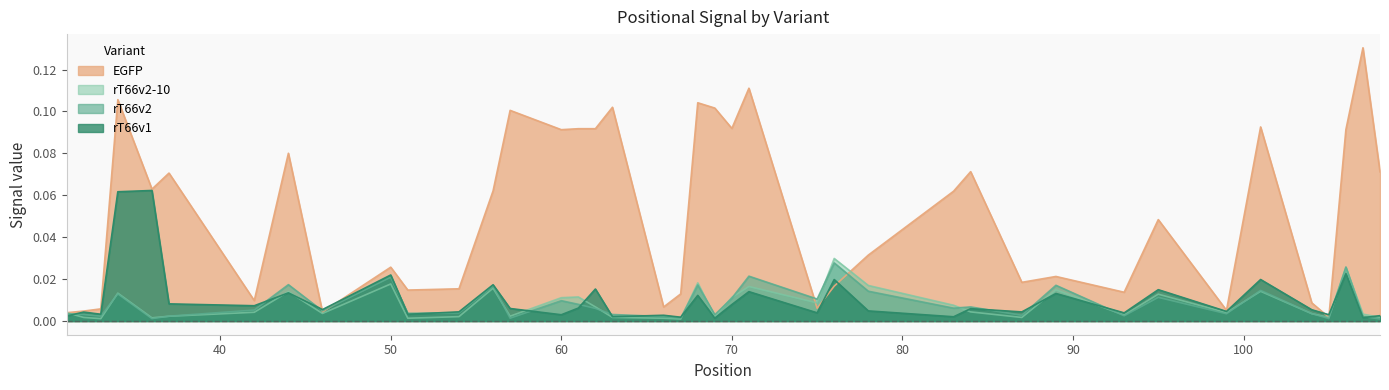

Reading left to right, extract all data points from this chart.

EGFP: 31=0.0	32=0.0	33=0.0	34=0.1	36=0.1	37=0.1	42=0.0	44=0.1	46=0.0	50=0.0	51=0.0	54=0.0	56=0.1	57=0.1	60=0.1	61=0.1	62=0.1	63=0.1	66=0.0	67=0.0	68=0.1	69=0.1	70=0.1	71=0.1	75=0.0	76=0.0	78=0.0	83=0.1	84=0.1	87=0.0	89=0.0	93=0.0	95=0.0	99=0.0	101=0.1	104=0.0	105=0.0	106=0.1	107=0.1	108=0.1
rT66v2-10: 31=0.0	32=0.0	33=0.0	34=0.0	36=0.0	37=0.0	42=0.0	44=0.0	46=0.0	50=0.0	51=0.0	54=0.0	56=0.0	57=0.0	60=0.0	61=0.0	62=0.0	63=0.0	66=0.0	67=0.0	68=0.0	69=0.0	70=0.0	71=0.0	75=0.0	76=0.0	78=0.0	83=0.0	84=0.0	87=0.0	89=0.0	93=0.0	95=0.0	99=0.0	101=0.0	104=0.0	105=0.0	106=0.0	107=0.0	108=0.0
rT66v2: 31=0.0	32=0.0	33=0.0	34=0.0	36=0.0	37=0.0	42=0.0	44=0.0	46=0.0	50=0.0	51=0.0	54=0.0	56=0.0	57=0.0	60=0.0	61=0.0	62=0.0	63=0.0	66=0.0	67=0.0	68=0.0	69=0.0	70=0.0	71=0.0	75=0.0	76=0.0	78=0.0	83=0.0	84=0.0	87=0.0	89=0.0	93=0.0	95=0.0	99=0.0	101=0.0	104=0.0	105=0.0	106=0.0	107=0.0	108=0.0
rT66v1: 31=0.0	32=0.0	33=0.0	34=0.1	36=0.1	37=0.0	42=0.0	44=0.0	46=0.0	50=0.0	51=0.0	54=0.0	56=0.0	57=0.0	60=0.0	61=0.0	62=0.0	63=0.0	66=0.0	67=0.0	68=0.0	69=0.0	70=0.0	71=0.0	75=0.0	76=0.0	78=0.0	83=0.0	84=0.0	87=0.0	89=0.0	93=0.0	95=0.0	99=0.0	101=0.0	104=0.0	105=0.0	106=0.0	107=0.0	108=0.0